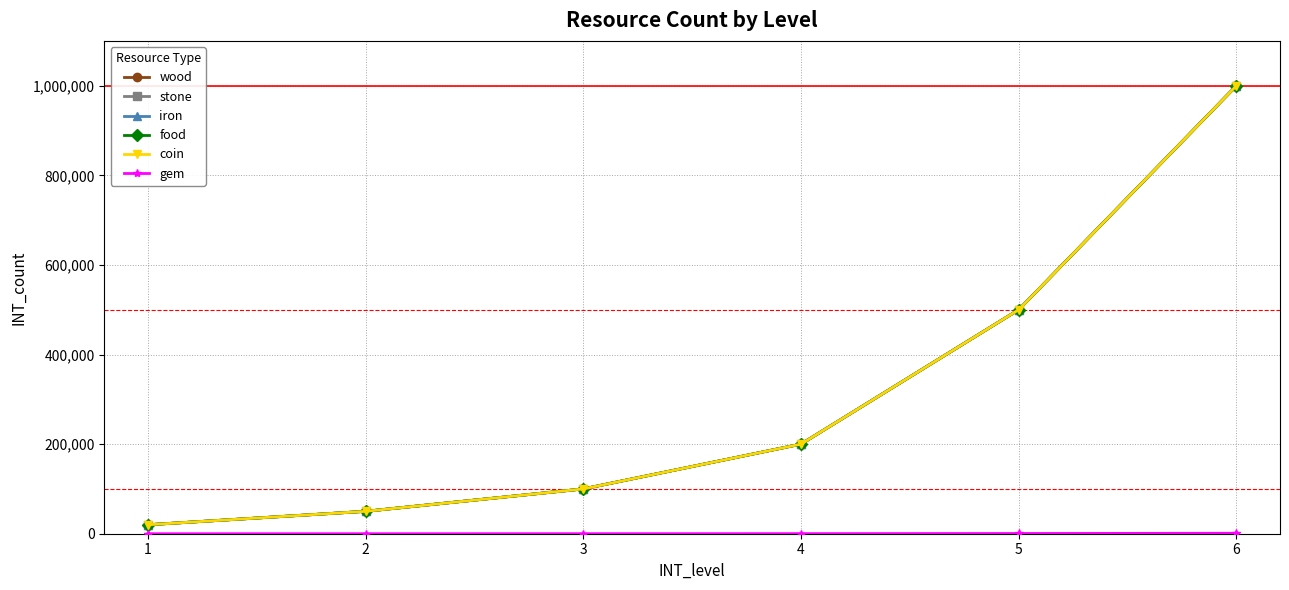

At which label does iron reach its peak?

6